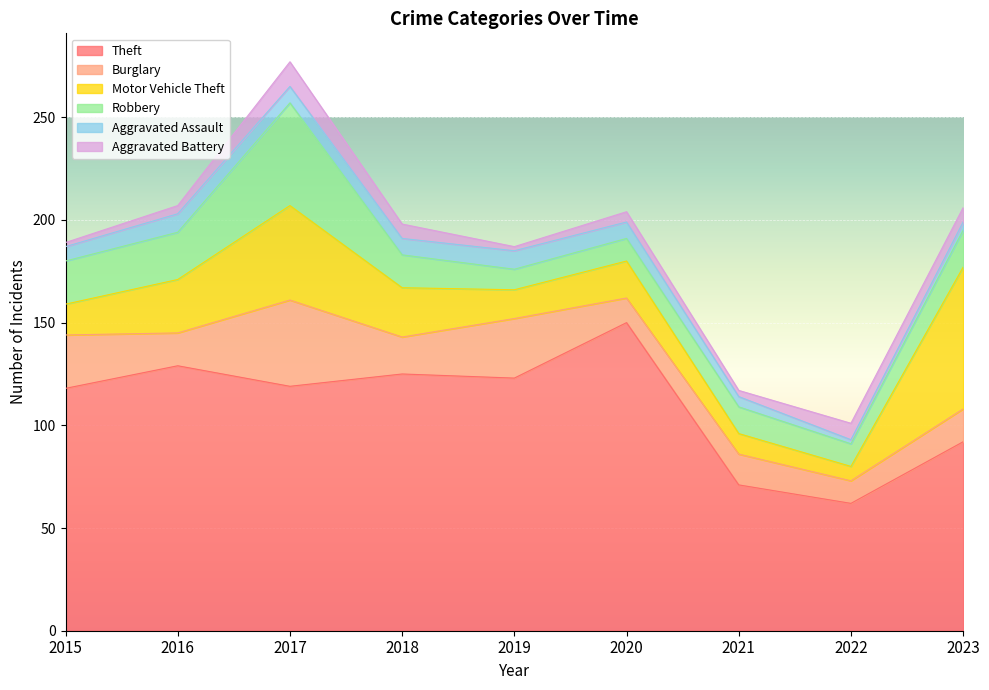

How many interior local peaks does the Theft series have?

3